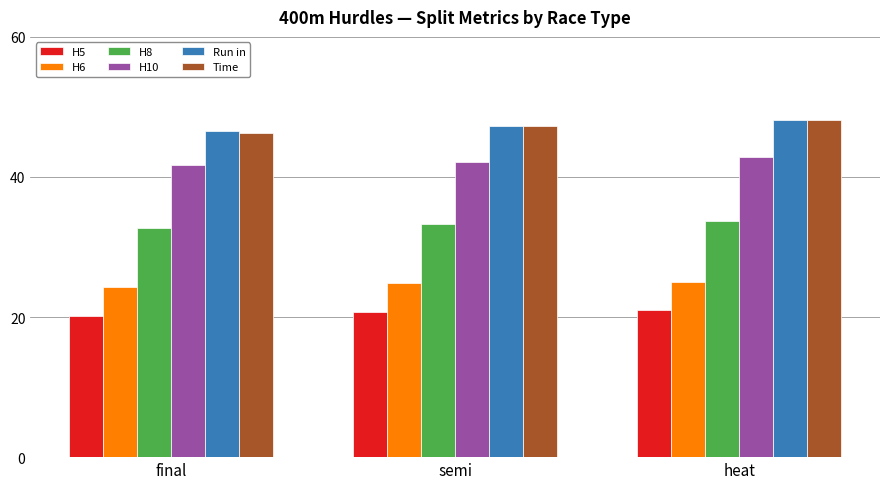

What is the maximum value shown in the chart?

48.1